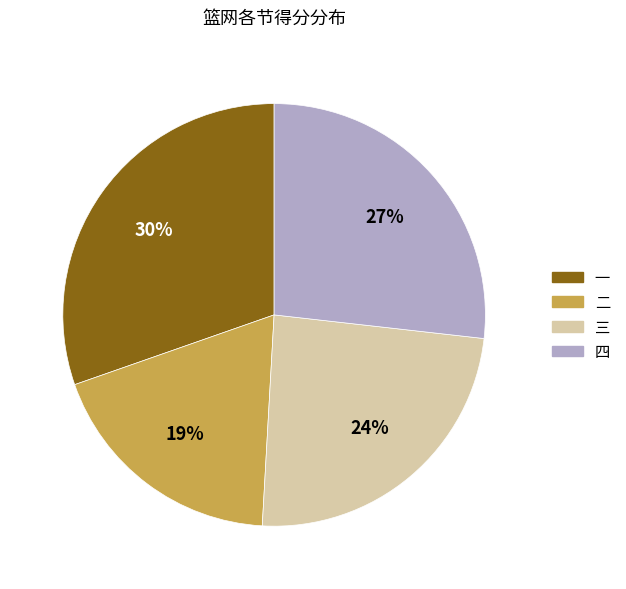

Which has a higher value, 一 or 三?

一